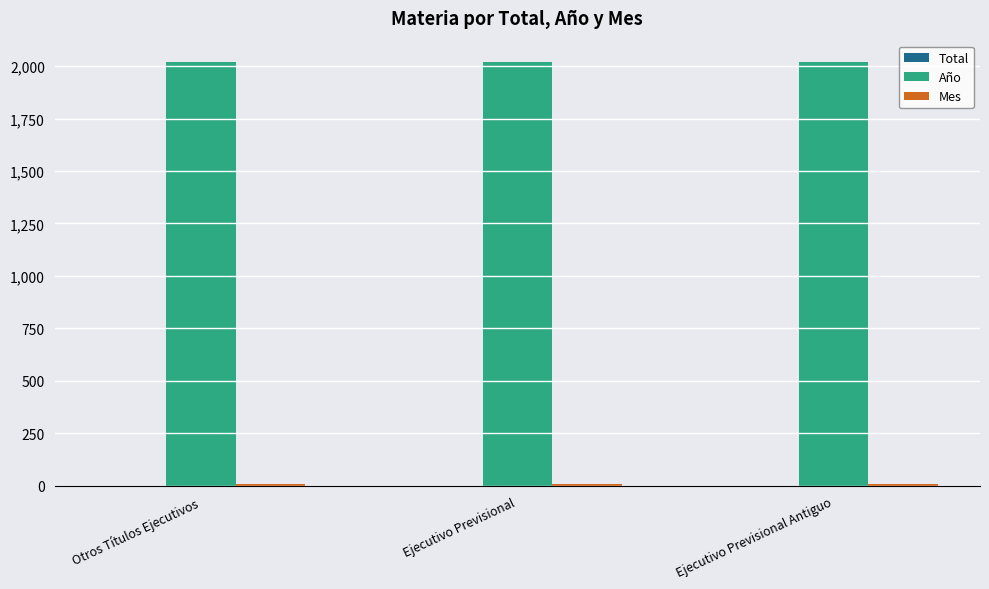

What is the maximum value for Año?

2020